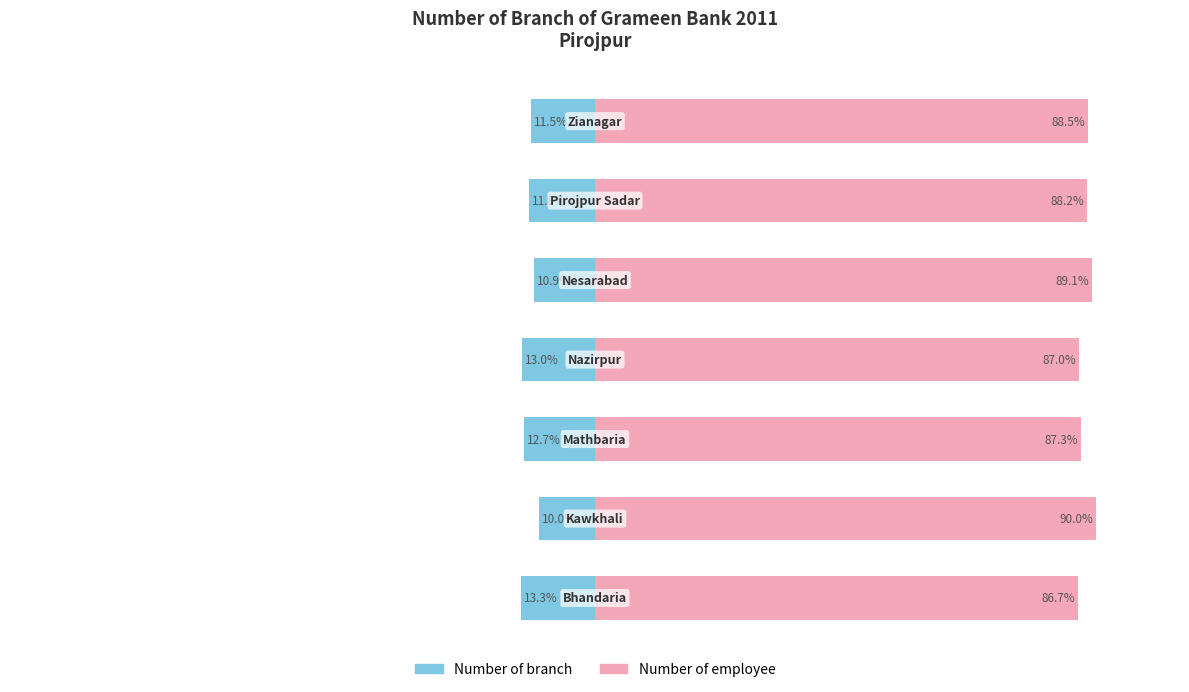

How many values in the Number of employee series are below 88?

3